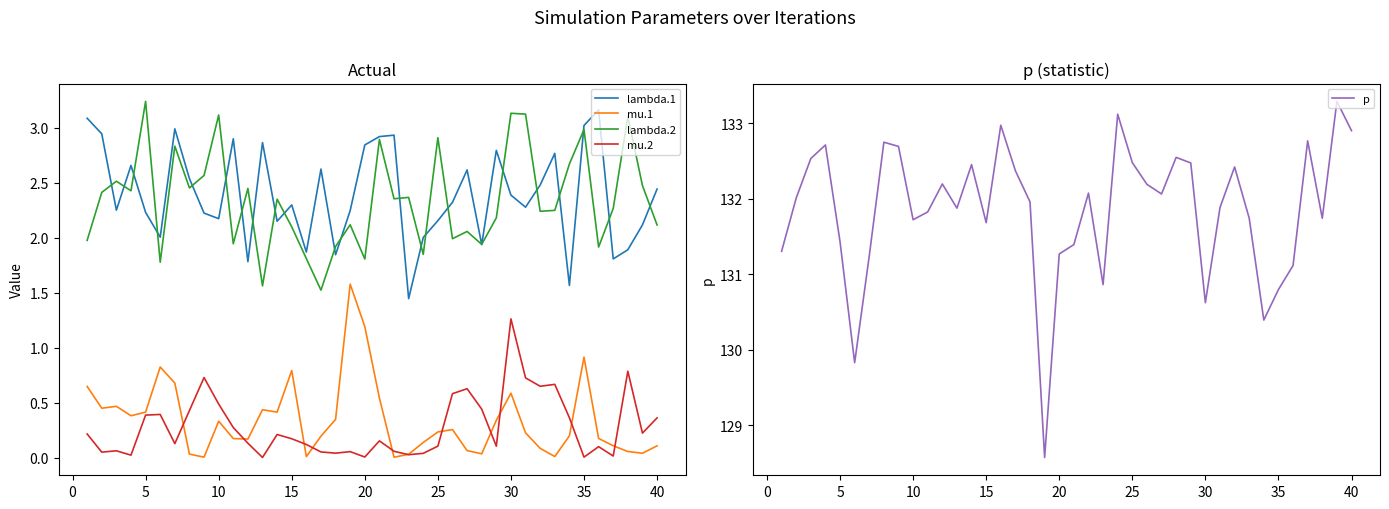

True or false: lambda.1 and mu.2 intersect in this chart.

False